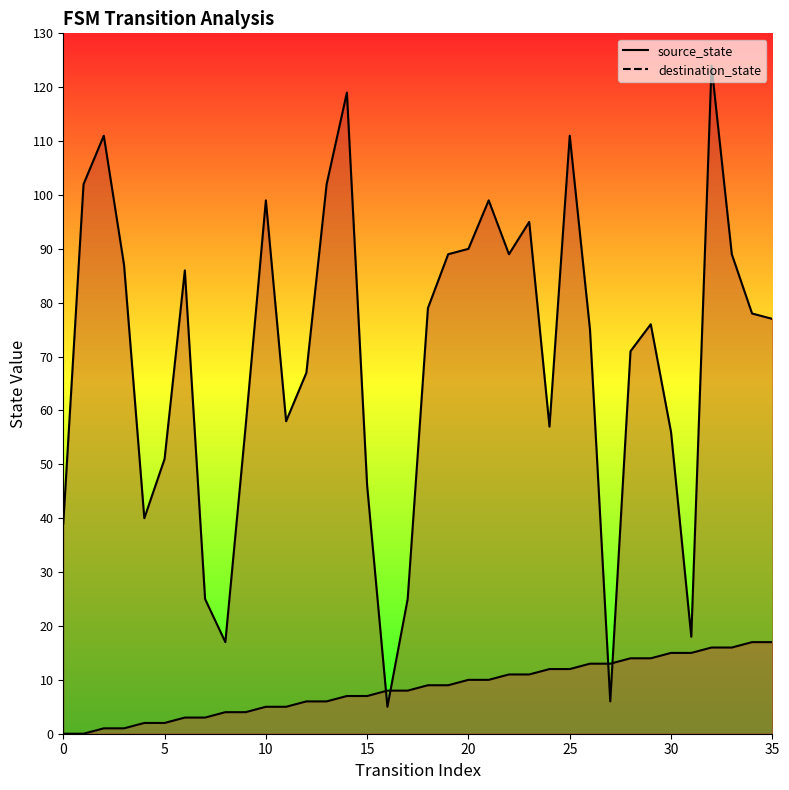

Count the number of data series in this chart.

2